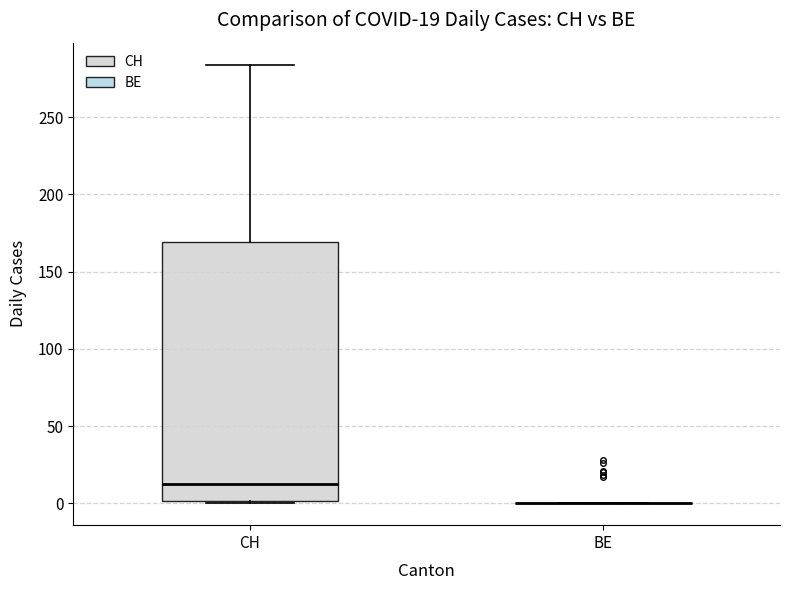

Which box is the tallest, from its lower edge to its upper edge?

CH